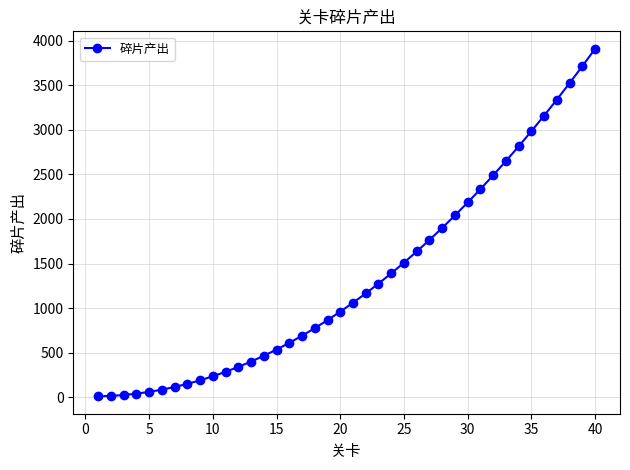

What is the difference between the maximum and minimum values?

3900